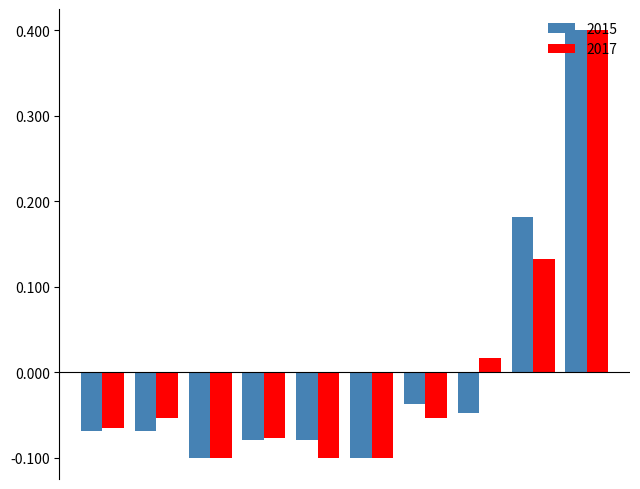

What is the difference between the maximum and minimum values in the 2015 series?

0.5